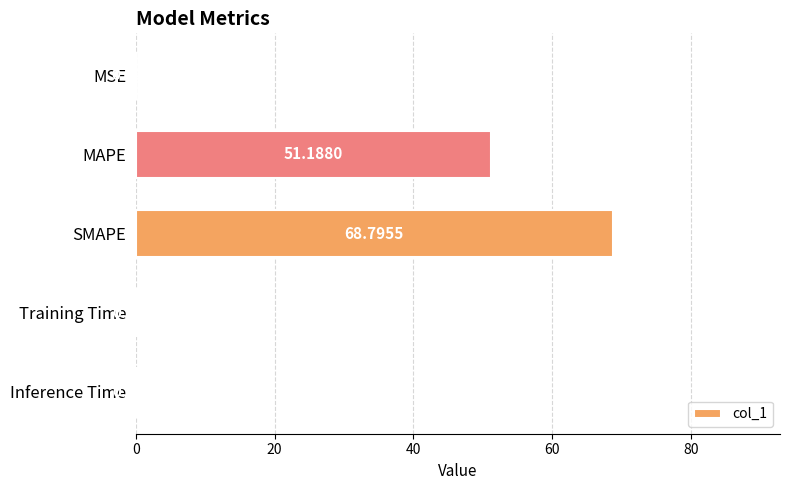

How many categories are shown in the chart?

5